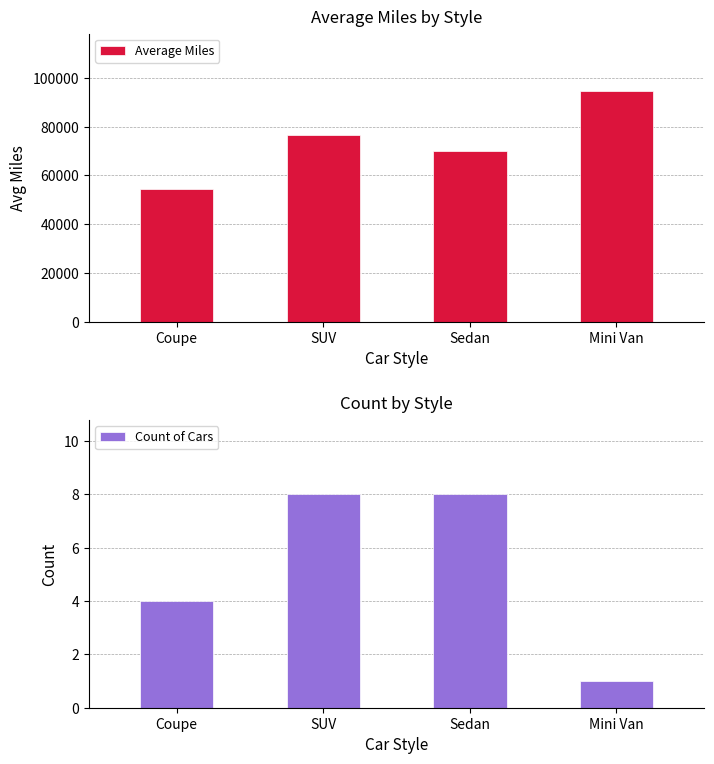

List the series in order of their overall mean, lowest first.

Count of Cars, Average Miles